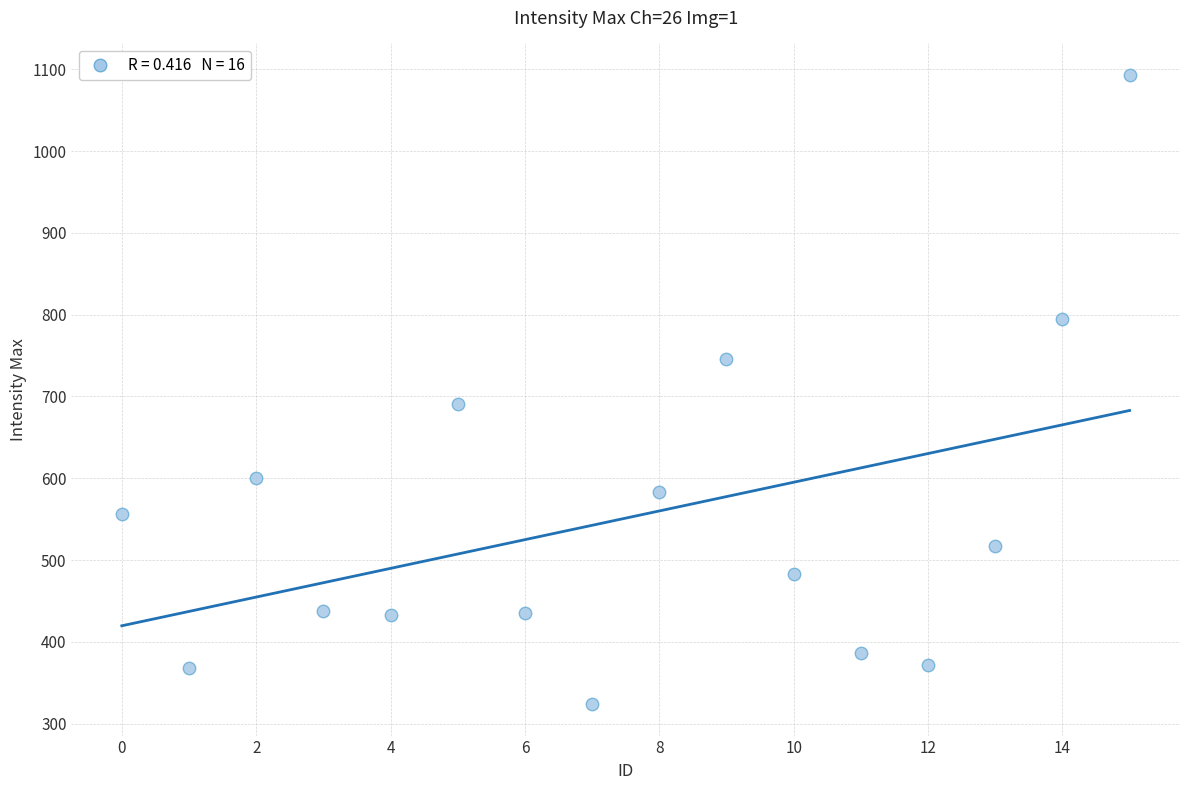

What Y value in the scatter plot is closest to 708?

691